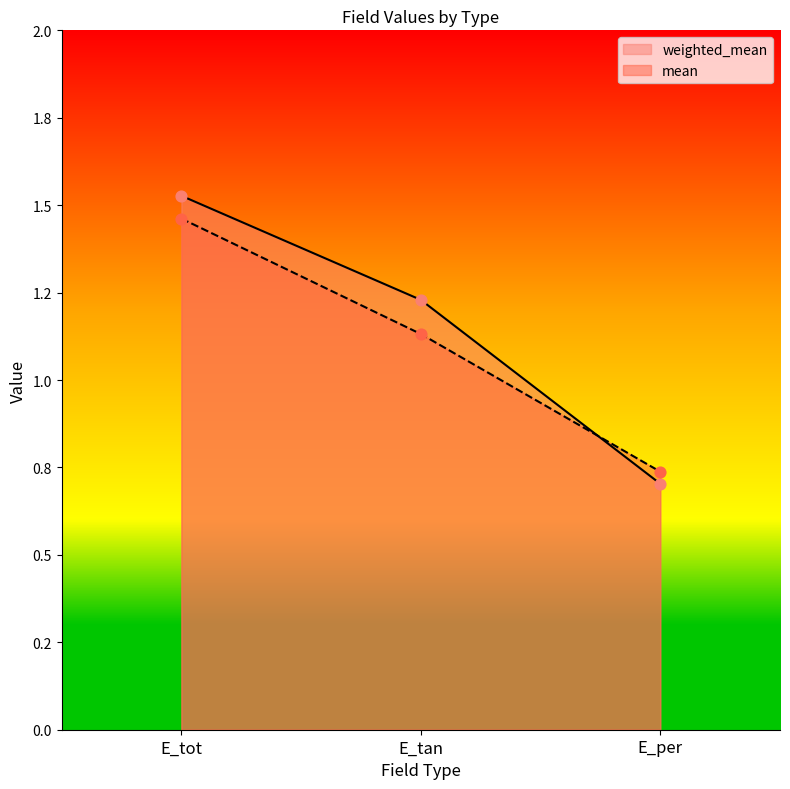

At which category is the sum across all series the highest?

E_tot